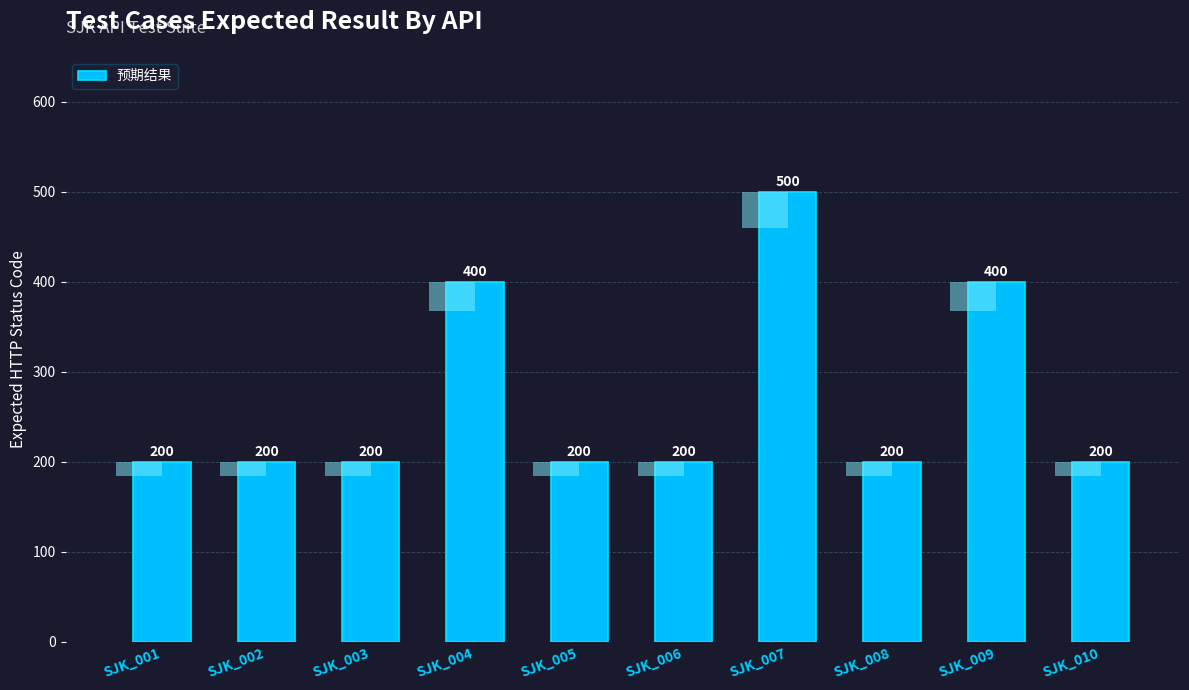

What value does the data have at SJK_007?

500